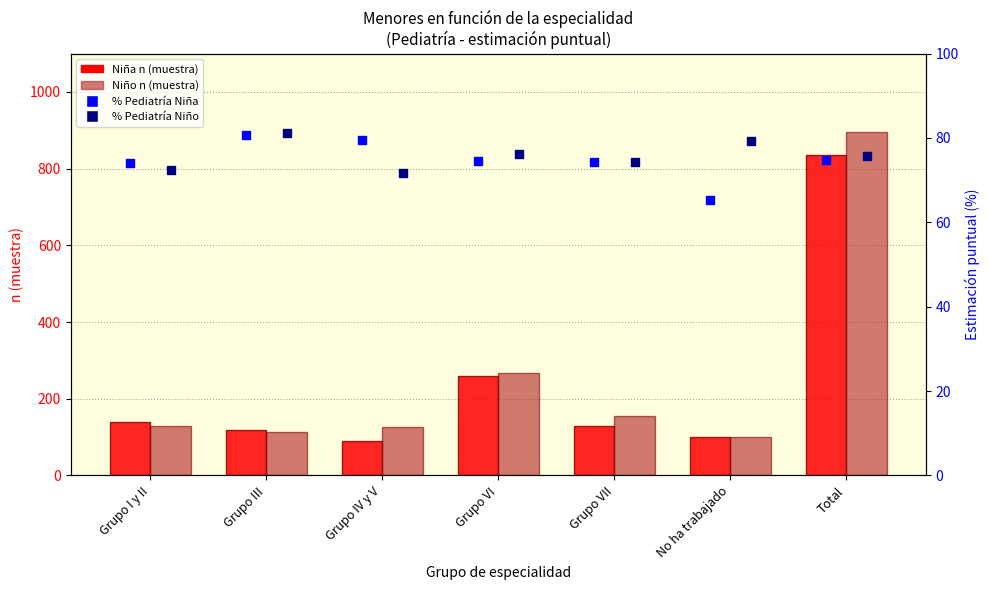

What is the total value across all series at Total?

1881.3